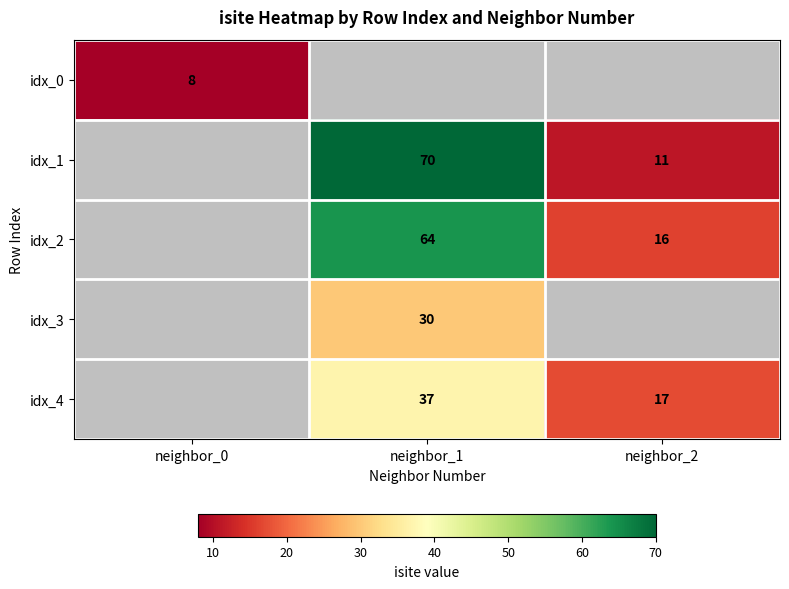

Count the number of data series in this chart.

5